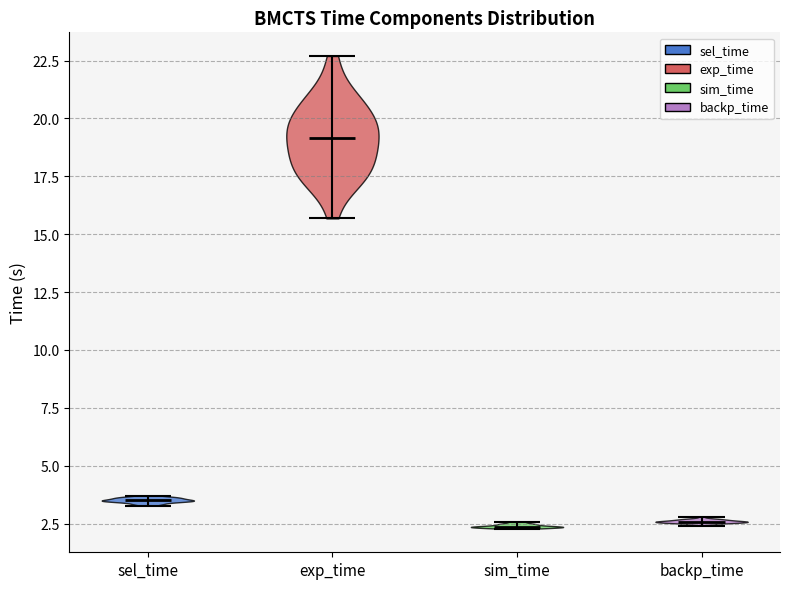

What is the lowest point the violin for exp_time reaches on the y-axis? The values are not printed on the chart, so give them approximately, as read against the axis.

15.5